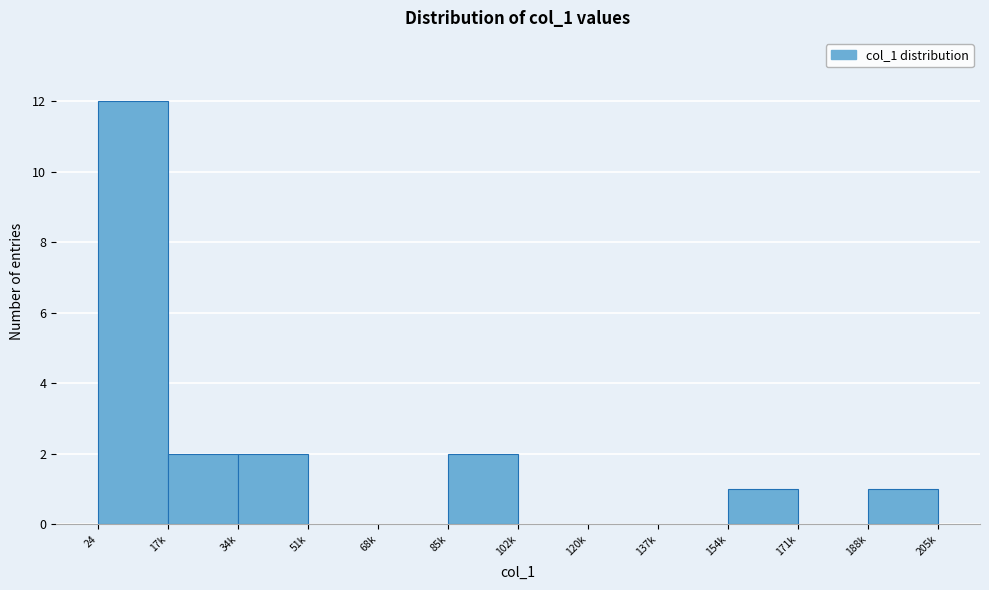

Reading left to right, list all the values displayed in this chart.

24=12	17k=2	34k=2	51k=0	68k=0	85k=2	102k=0	120k=0	137k=0	154k=1	171k=0	188k=1